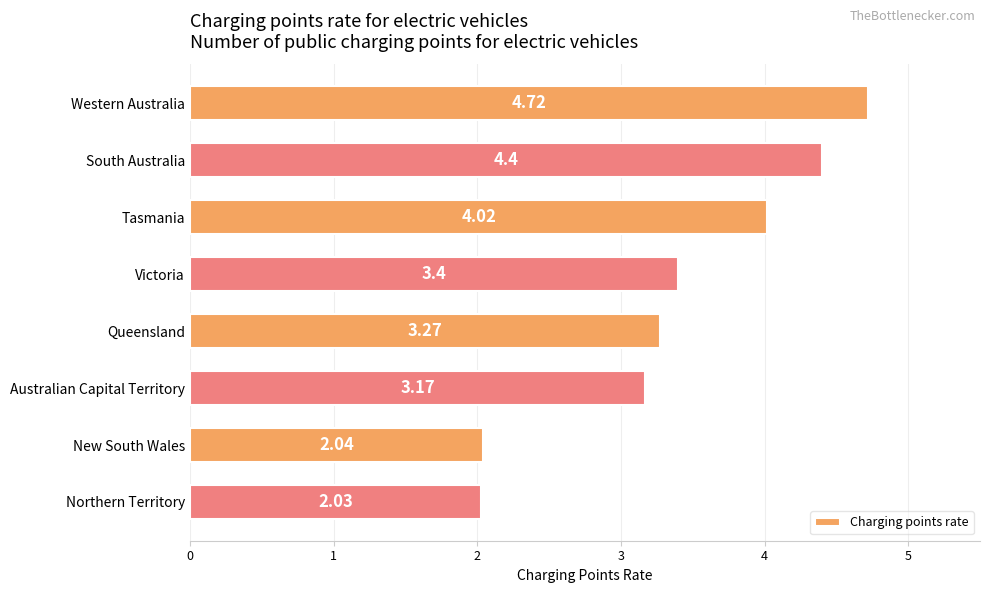

Approximately how many times larger is the value at New South Wales compared to Northern Territory?

1.0